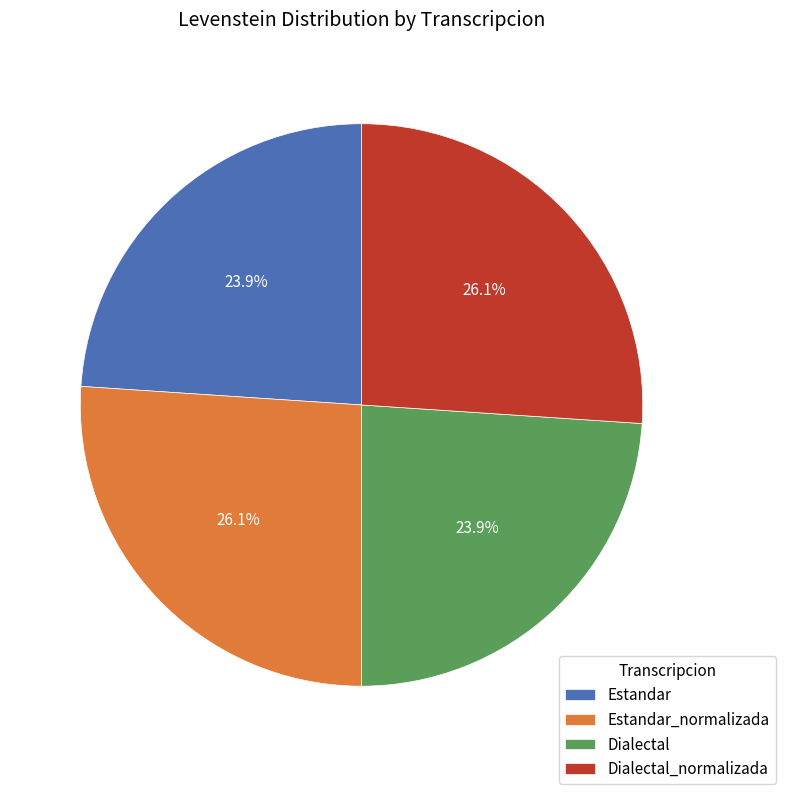

What portion of the pie excludes Estandar_normalizada?

73.9%